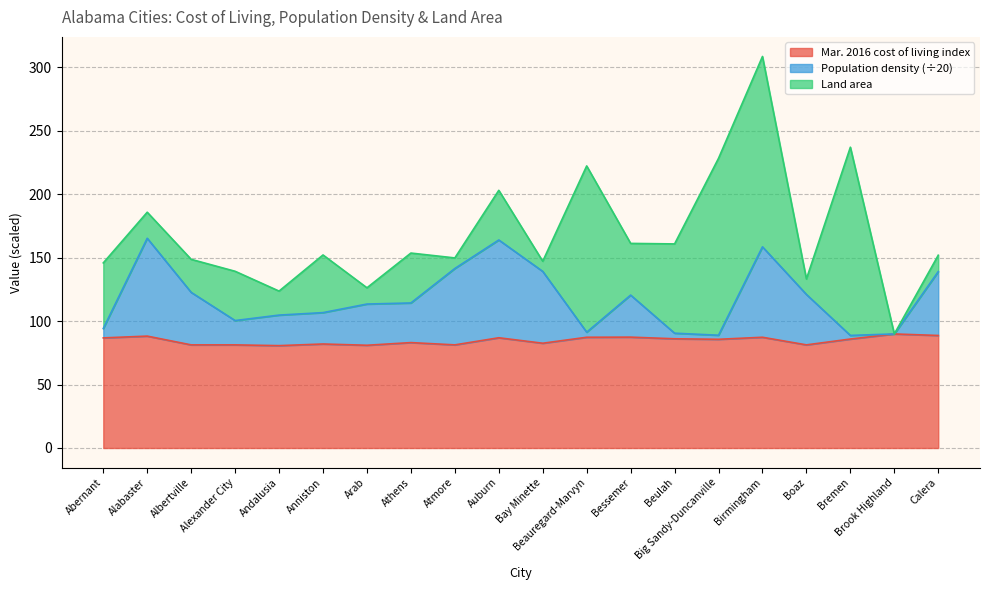

True or false: Population density and Mar. 2016 cost of living index cross at least once.

False